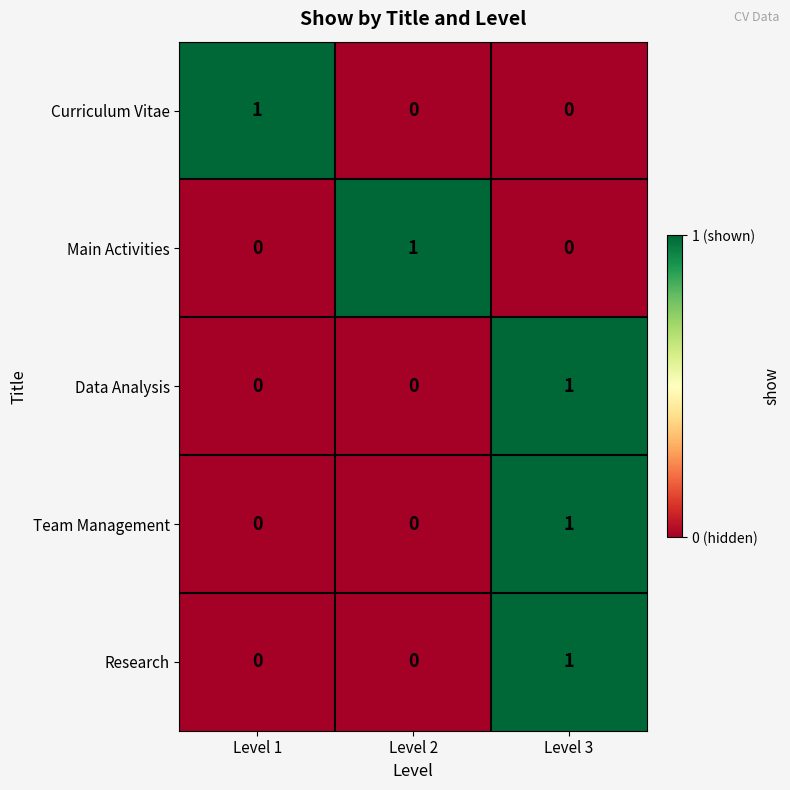

Count the number of data series in this chart.

5